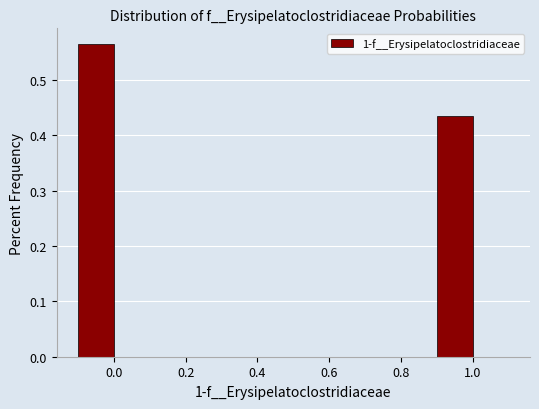

Reading left to right, transcribe this chart: for each bar, give the range it covers on the x-axis and its height. The values are not printed on the chart, so give them approximately, as read against the axis.

-0.1 to 0.0: 0.57
0.0 to 0.1: 0
0.1 to 0.2: 0
0.2 to 0.3: 0
0.3 to 0.4: 0
0.4 to 0.5: 0
0.5 to 0.6: 0
0.6 to 0.7: 0
0.7 to 0.8: 0
0.8 to 0.9: 0
0.9 to 1.0: 0.43
1.0 to 1.1: 0